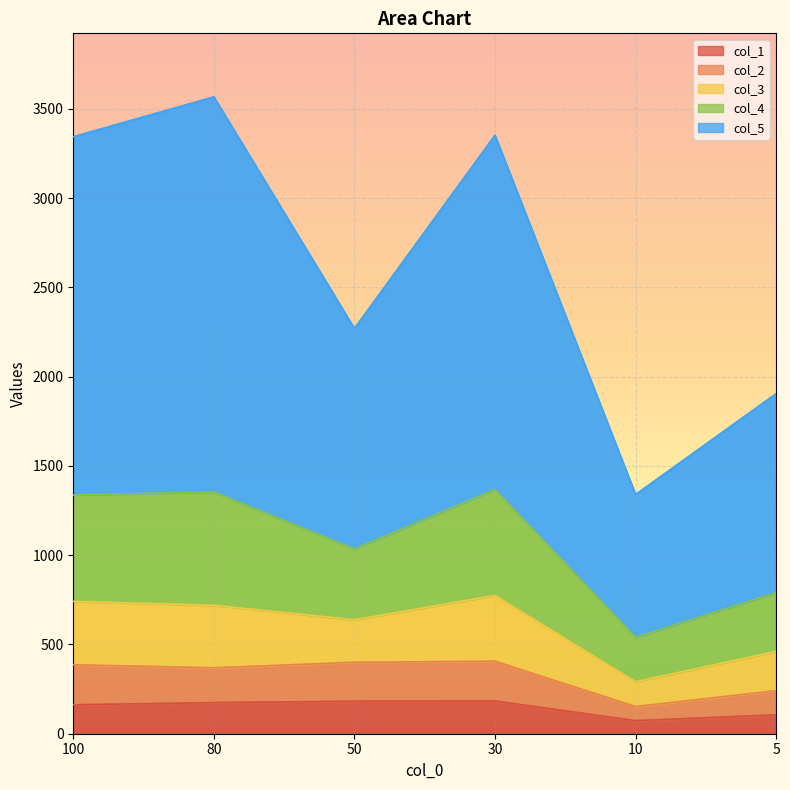

Is it true that col_1 equals 162 at 100?

True